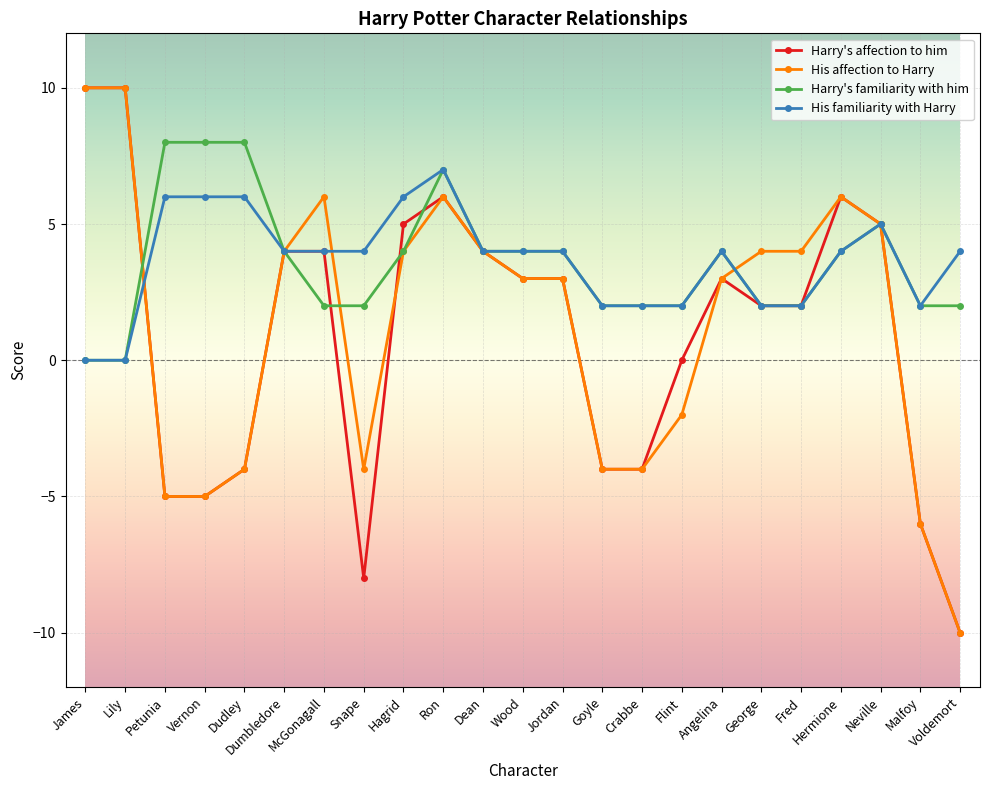

What value does the His familiarity with Harry series have at Jordan?

4